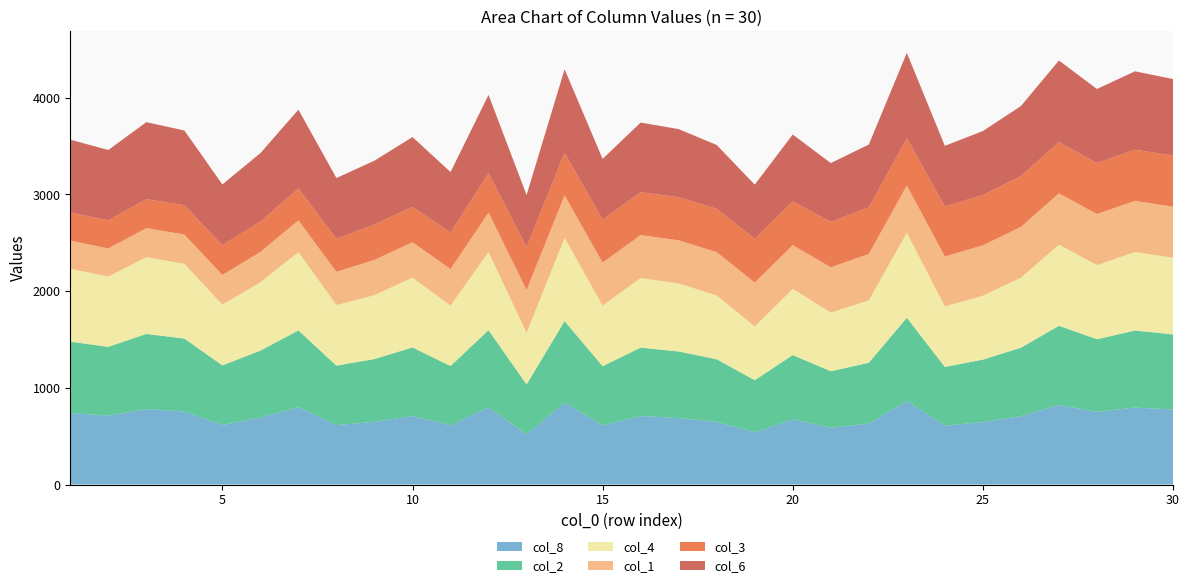

Reading left to right, transcribe all the data shown in this chart.

col_8: 1=739	2=712	3=780	4=755	5=616	6=693	7=799	8=615	9=649	10=709	11=613	12=798	13=519	14=846	15=612	16=708	17=688	18=648	19=541	20=673	21=587	22=631	23=864	24=609	25=646	26=707	27=823	28=751	29=796	30=776
col_2: 1=739	2=712	3=778	4=755	5=616	6=692	7=795	8=615	9=649	10=709	11=613	12=798	13=516	14=844	15=612	16=708	17=688	18=648	19=538	20=666	21=585	22=628	23=861	24=607	25=646	26=708	27=819	28=752	29=797	30=777
col_4: 1=754	2=727	3=794	4=773	5=628	6=707	7=810	8=627	9=661	10=722	11=625	12=809	13=534	14=862	15=627	16=720	17=704	18=660	19=556	20=684	21=606	22=646	23=879	24=626	25=661	26=724	27=840	28=766	29=812	30=792
col_1: 1=291	2=291	3=300	4=303	5=308	6=314	7=329	8=343	9=365	10=366	11=378	12=408	13=443	14=439	15=445	16=444	17=446	18=448	19=454	20=453	21=469	22=480	23=489	24=517	25=521	26=526	27=530	28=529	29=529	30=529
col_3: 1=290	2=291	3=300	4=303	5=308	6=314	7=330	8=343	9=365	10=366	11=378	12=408	13=444	14=440	15=445	16=444	17=446	18=448	19=454	20=453	21=470	22=481	23=490	24=517	25=521	26=526	27=529	28=528	29=529	30=529
col_6: 1=754	2=727	3=796	4=773	5=628	6=708	7=814	8=627	9=661	10=722	11=625	12=809	13=538	14=864	15=627	16=720	17=704	18=660	19=559	20=691	21=608	22=650	23=882	24=627	25=661	26=723	27=845	28=765	29=811	30=791